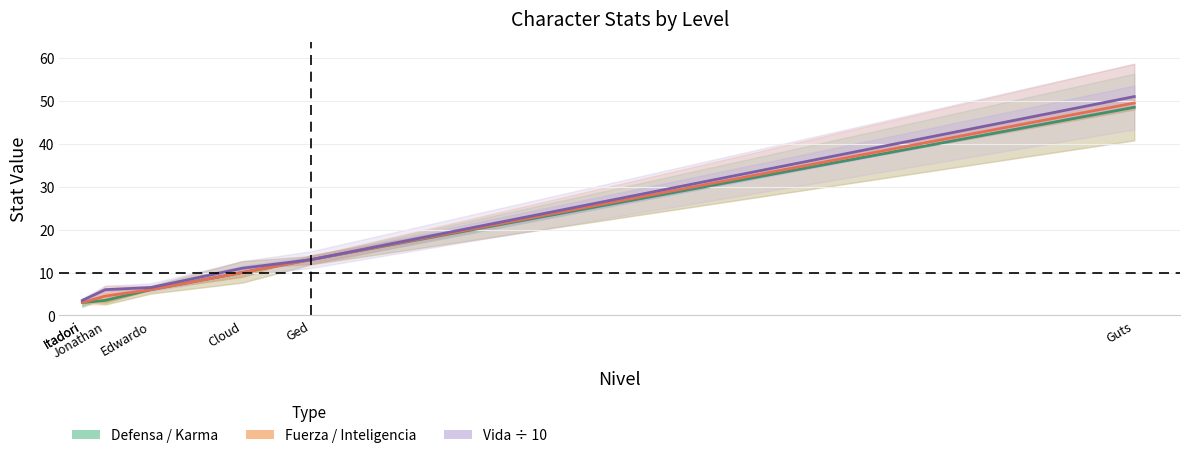

What is the sum of all Vida ÷ 10 values?

94.5